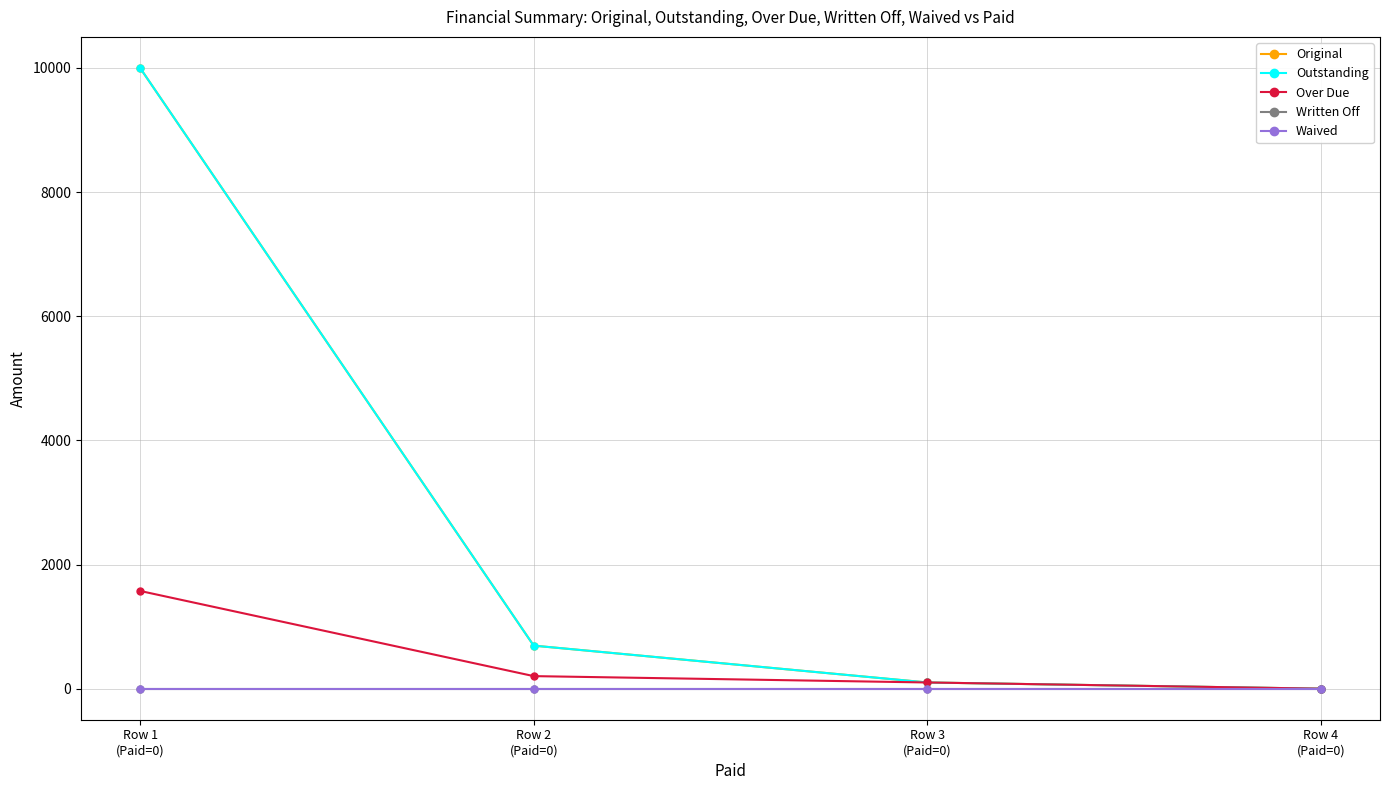

What is the sum of all Over Due values?

1877.0